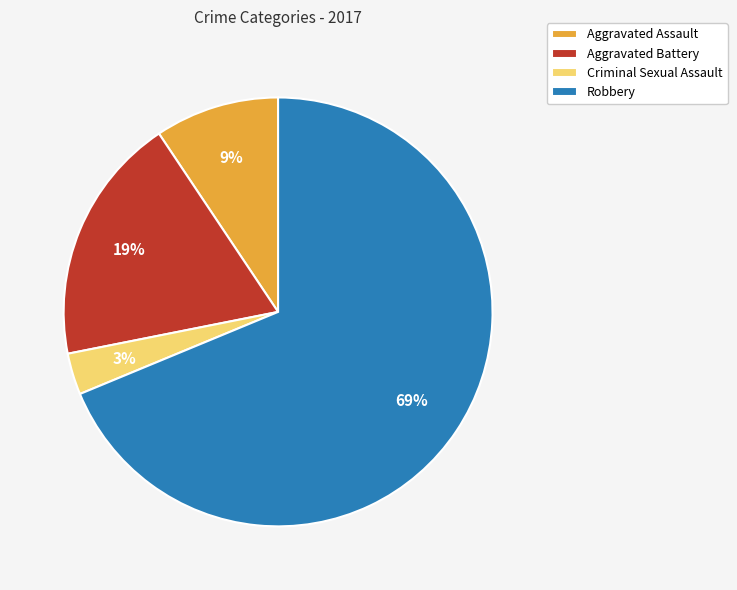

Does any single category account for the majority?

Yes